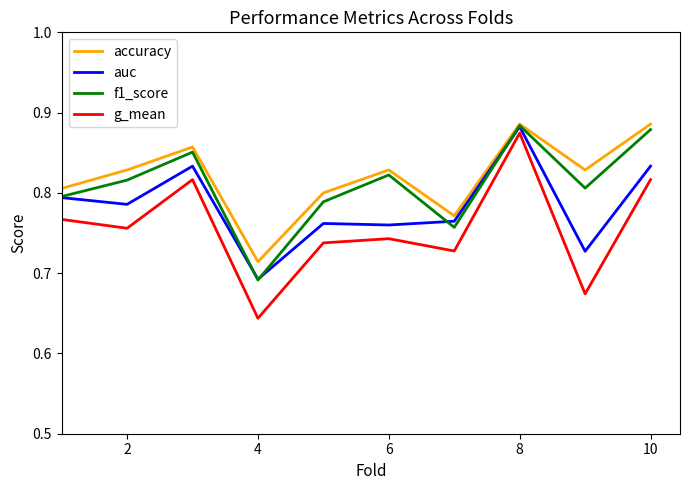

Which series has the largest range (max minus min)?

g_mean